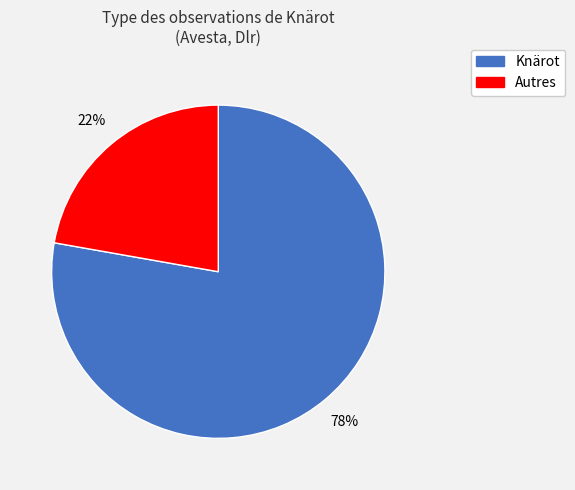

Is there a majority slice in this chart?

Yes